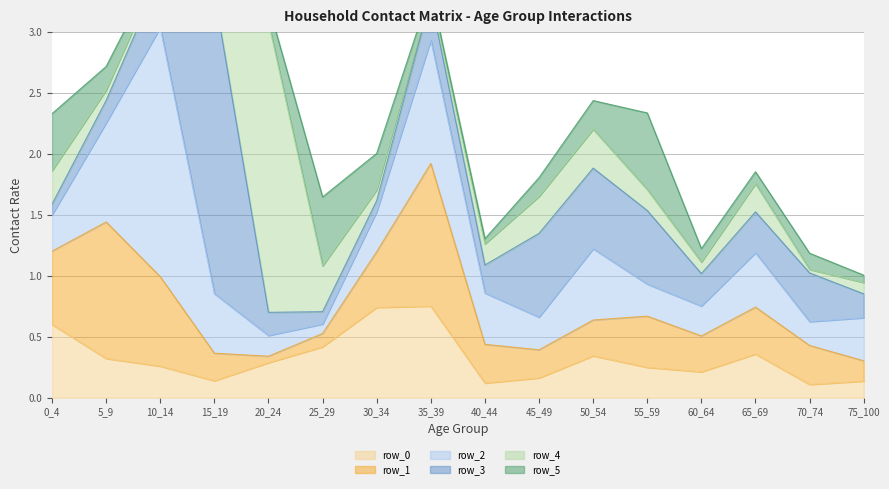

Reading left to right, list all the values displayed in this chart.

row_0: 0.6	0.3	0.3	0.1	0.3	0.4	0.7	0.8	0.1	0.2	0.3	0.2	0.2	0.4	0.1	0.1
row_1: 0.6	1.1	0.7	0.2	0.1	0.1	0.5	1.2	0.3	0.2	0.3	0.4	0.3	0.4	0.3	0.2
row_2: 0.3	0.8	2.0	0.5	0.2	0.1	0.3	1.0	0.4	0.3	0.6	0.3	0.2	0.4	0.2	0.4
row_3: 0.1	0.2	0.4	2.5	0.2	0.1	0.1	0.3	0.2	0.7	0.7	0.6	0.3	0.3	0.4	0.2
row_4: 0.3	0.1	0.1	0.2	2.4	0.4	0.1	0.0	0.2	0.3	0.3	0.2	0.1	0.2	0.0	0.1
row_5: 0.5	0.2	0.1	0.0	0.1	0.6	0.3	0.0	0.0	0.2	0.2	0.6	0.1	0.1	0.1	0.1